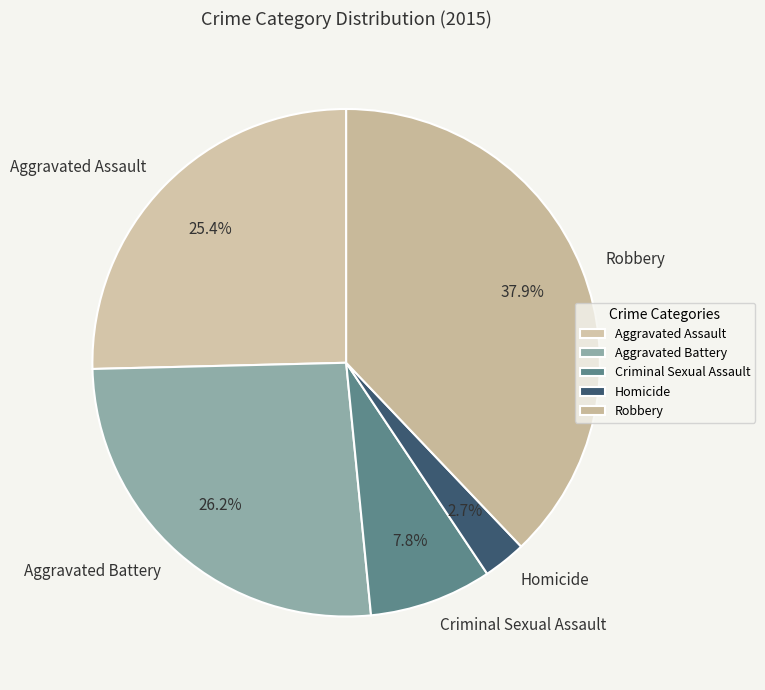

Which has a higher value, Aggravated Assault or Criminal Sexual Assault?

Aggravated Assault